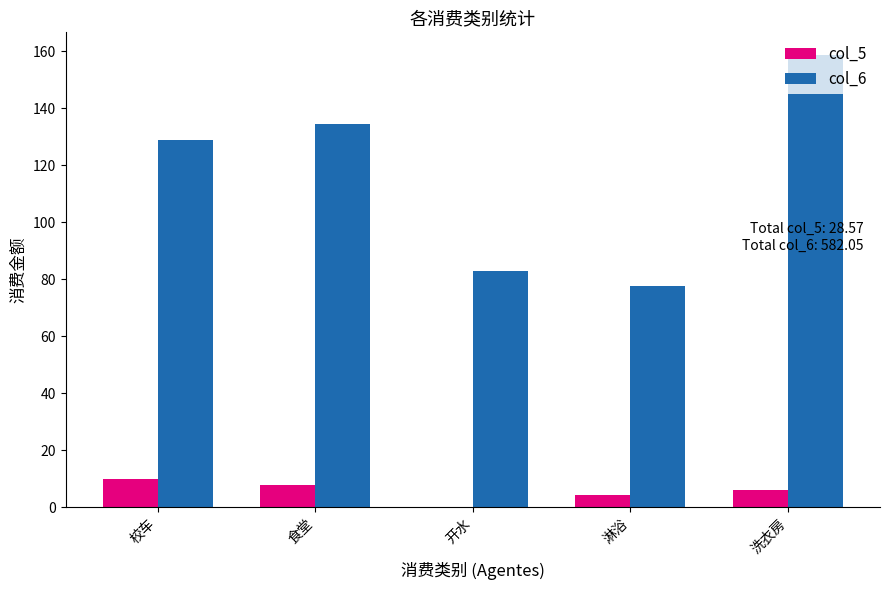

What is the maximum value shown in the chart?

158.6